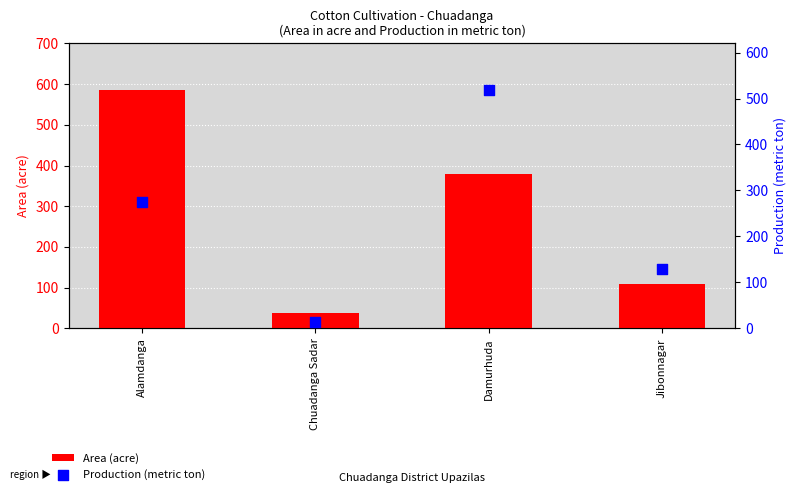

Which series contains the lowest Y value?

Production (metric ton)